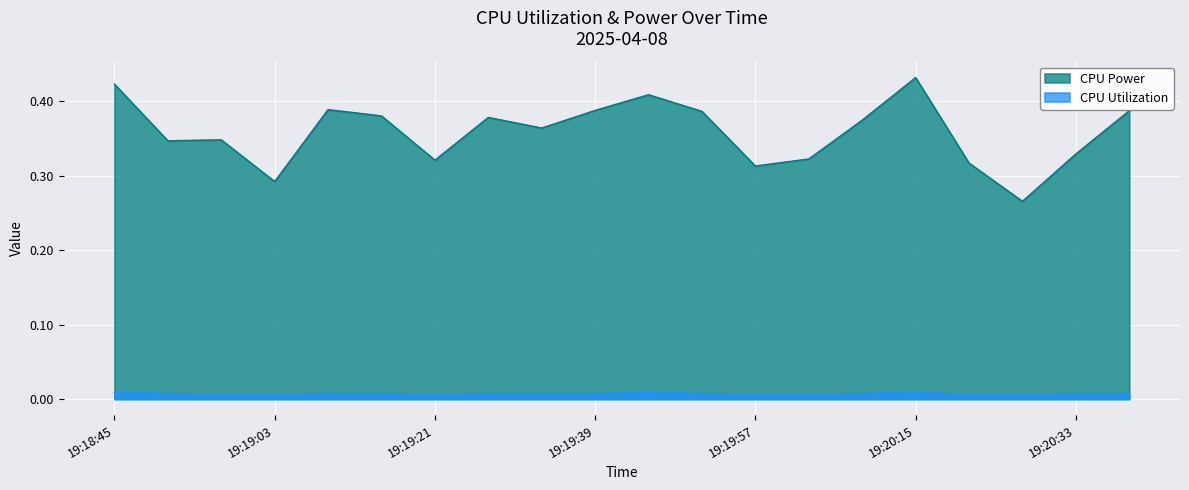

What position from the left is 19:20:27?

18